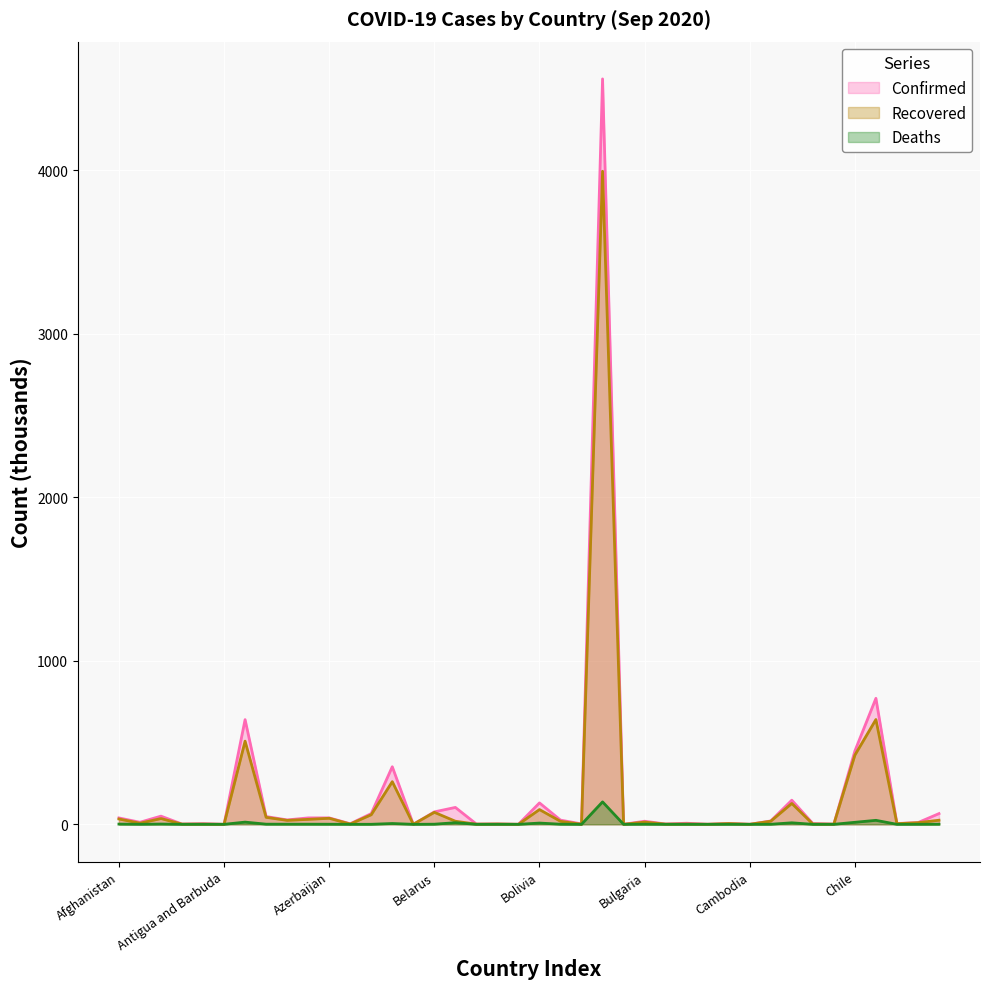

How many lines are shown in the chart?

3